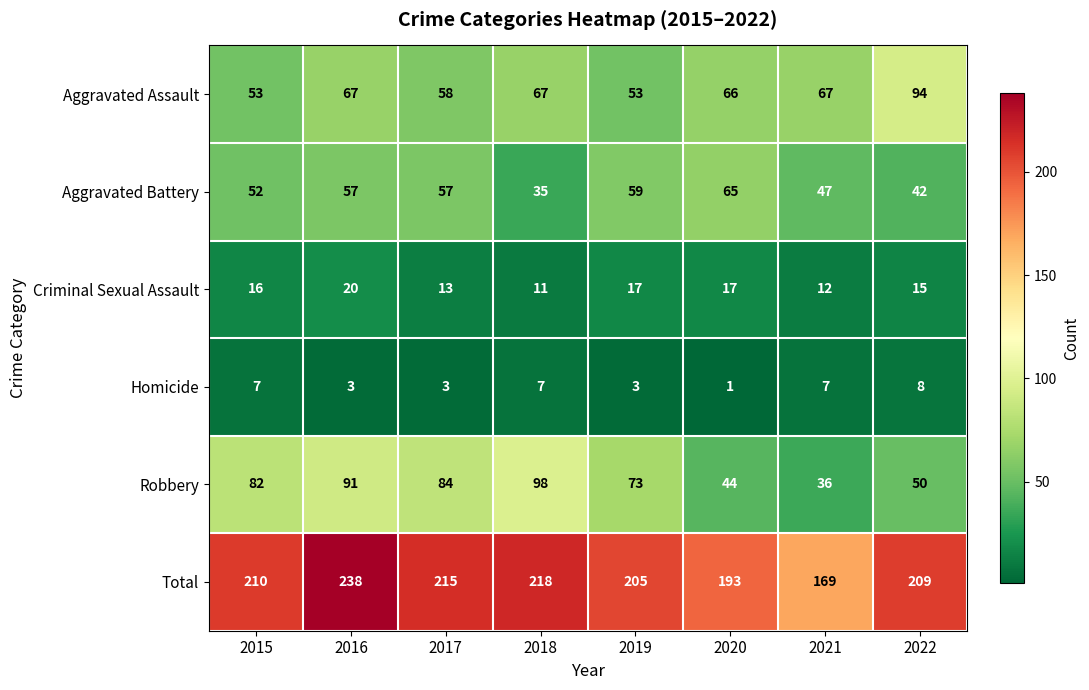

What is the lowest value of the Aggravated Assault series?

53